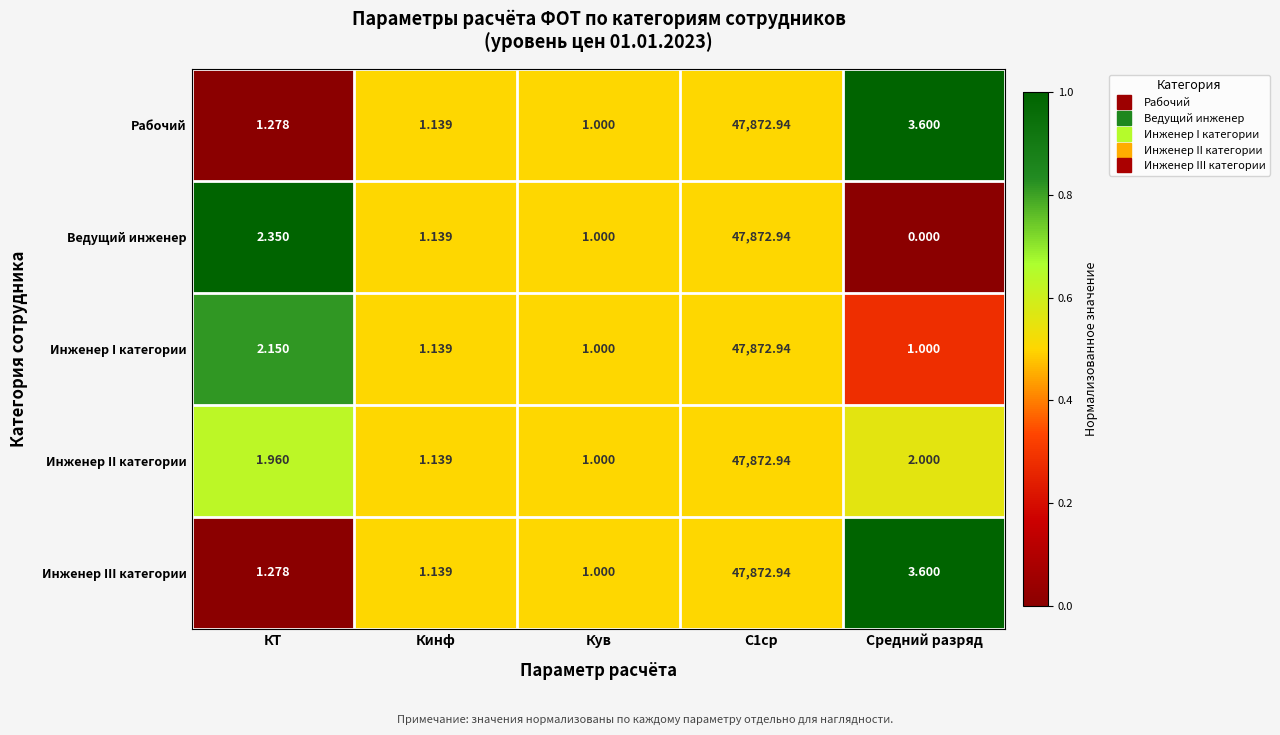

Is the value of Инженер II категории at Кув greater than the value of Инженер III категории at КТ?

No